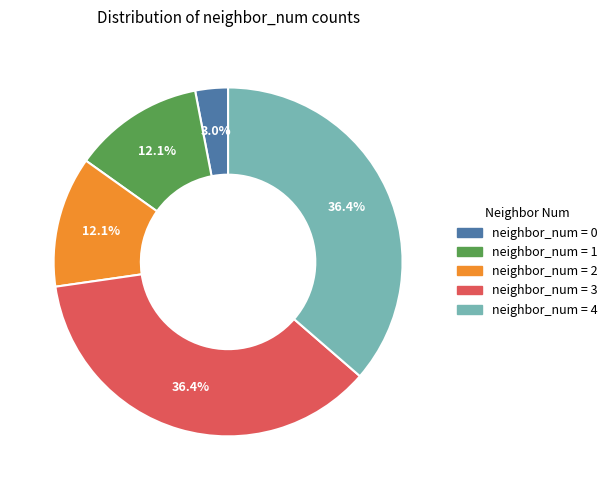

Is there a majority slice in this chart?

No